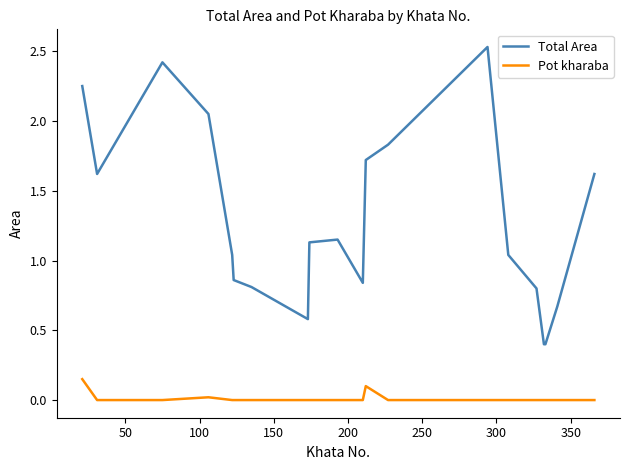

List the series in order of their peak value, lowest first.

Pot kharaba, Total Area